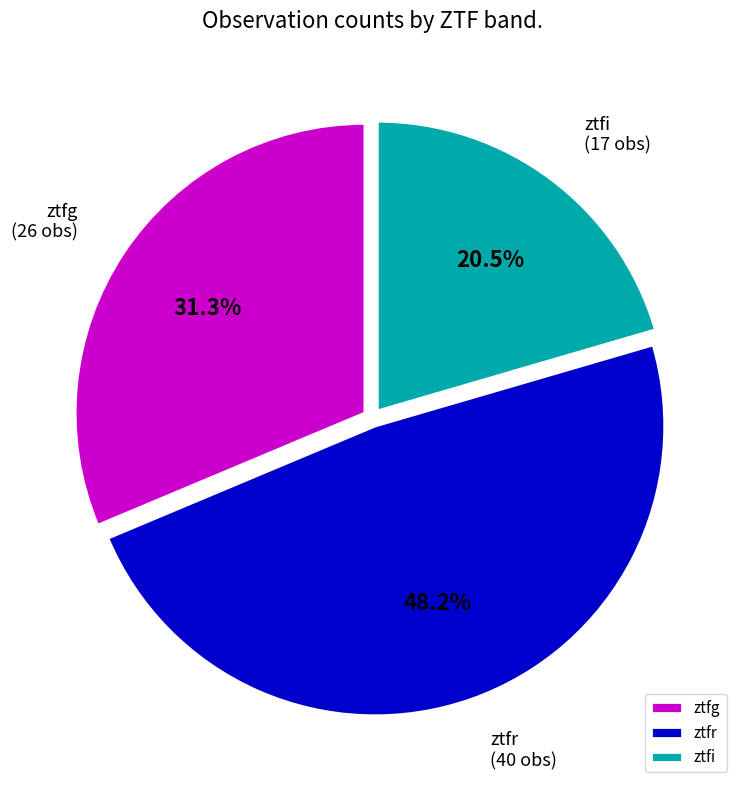

To the nearest percent, what is the combined percentage of ztfg and ztfi?

52%